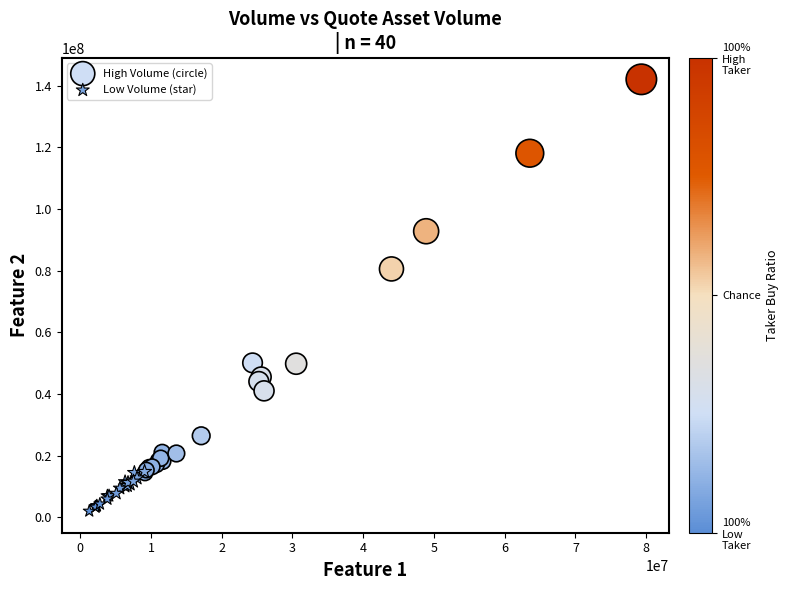

Which series contains the highest Y value?

High Volume (circle)